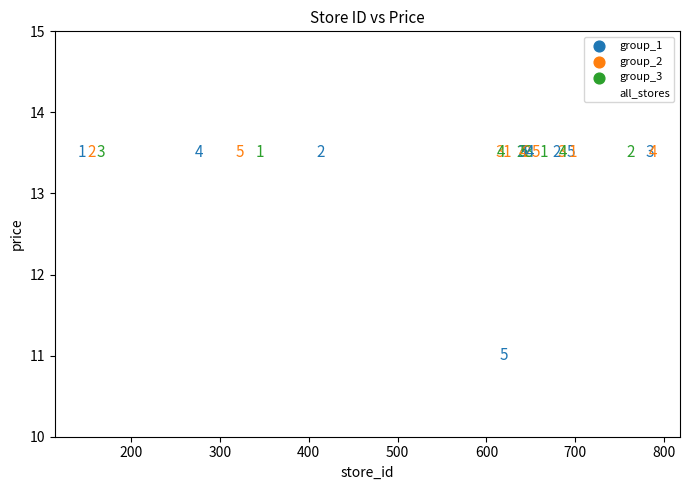

What Y value in the scatter plot is closest to 12?

11.0